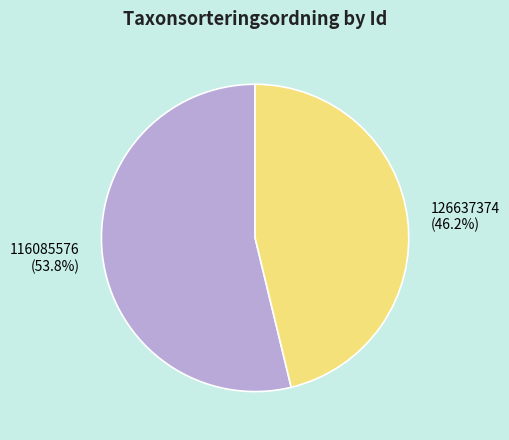

To the nearest percent, what percentage of the pie is 126637374?

46%